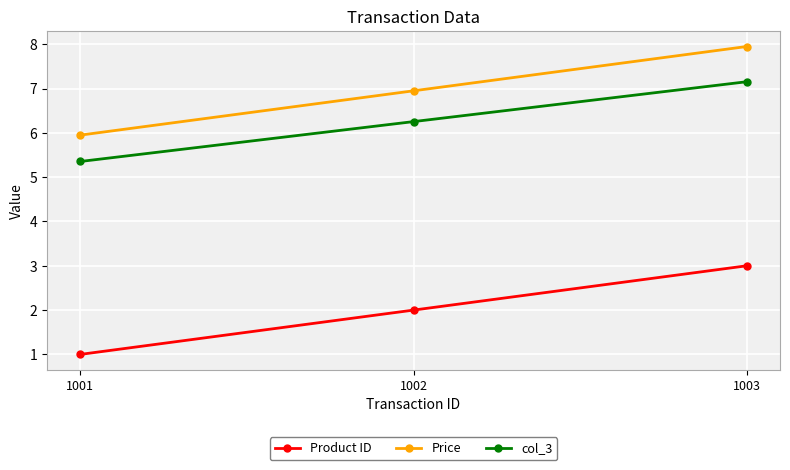

Which series has the largest total across all categories?

Price